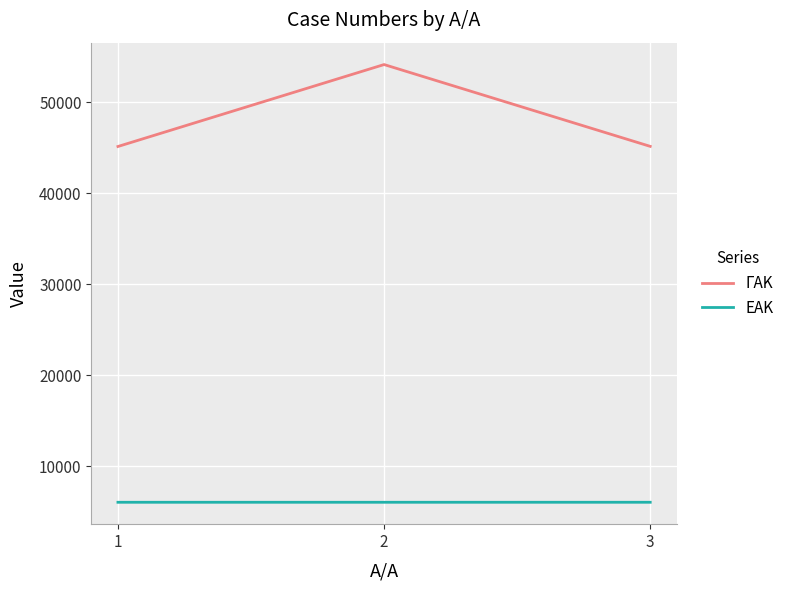

Does the chart have visible grid lines?

Yes